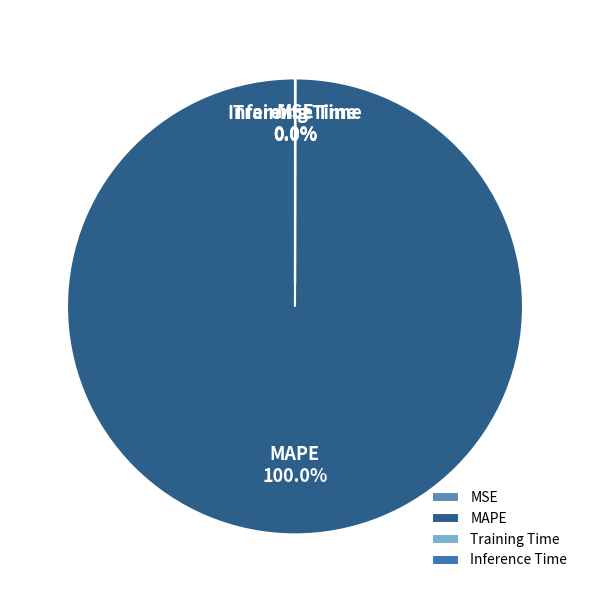

Which slice is the largest?

MAPE